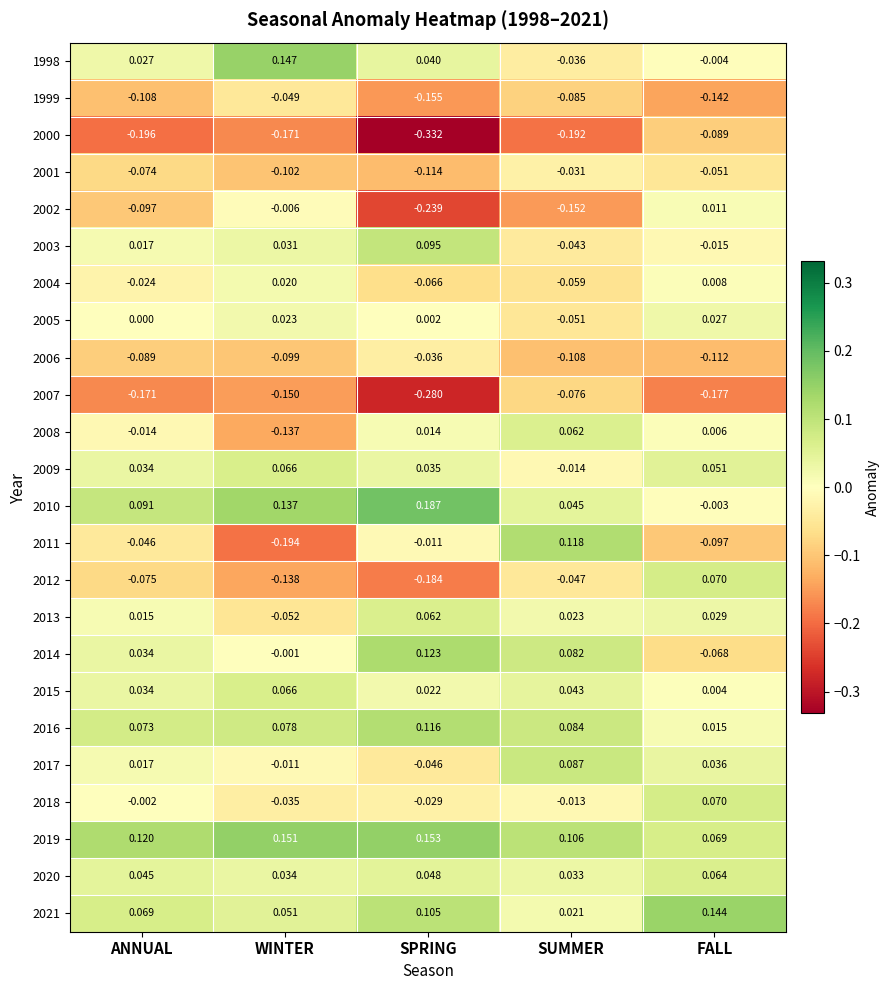

Is the value of 2021 at SUMMER greater than the value of 2000 at WINTER?

Yes